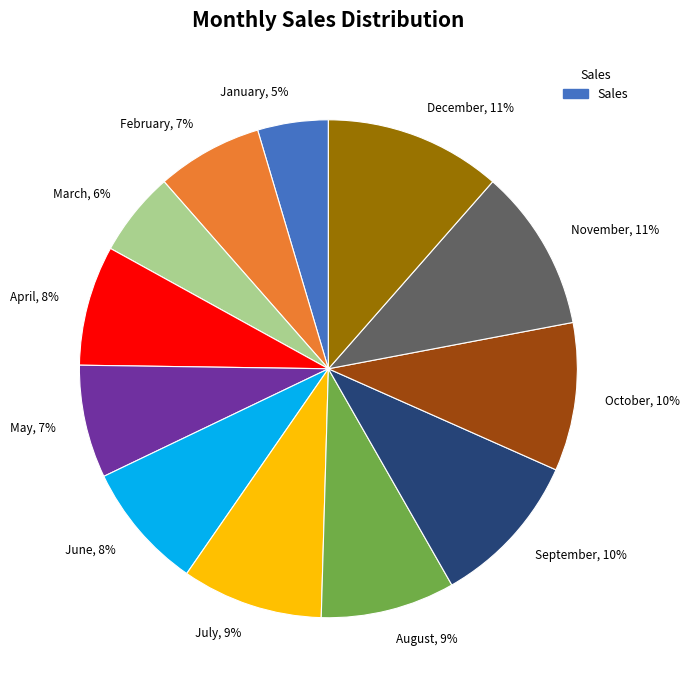

To the nearest percent, what is the combined percentage of February, 7% and December, 11%?

18%